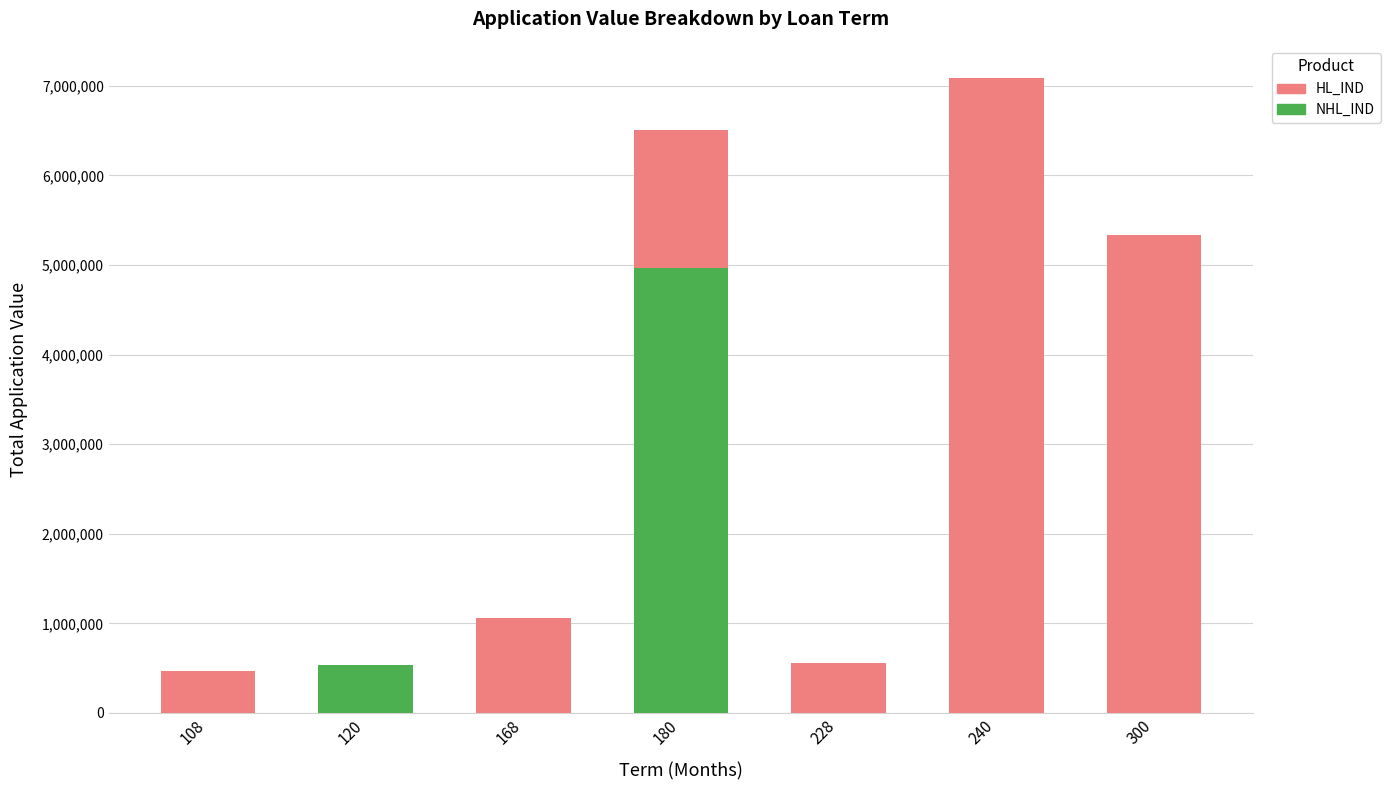

What is the total value across all series at 300?

5330804.0